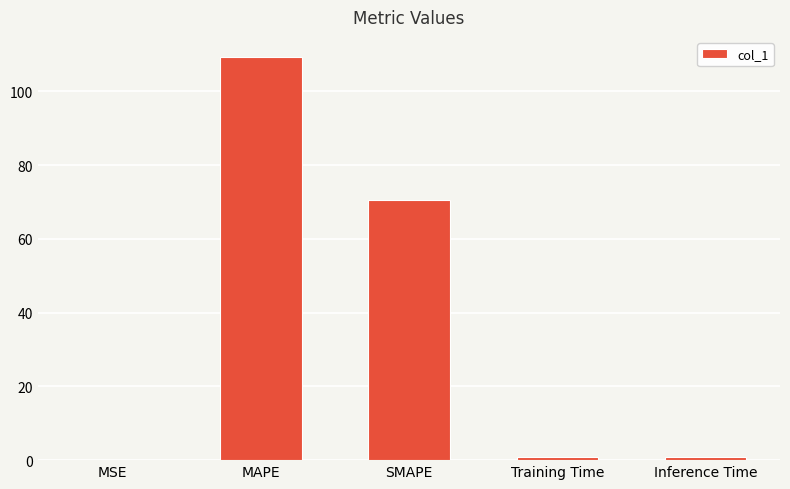

What is the sum of all values?

181.6